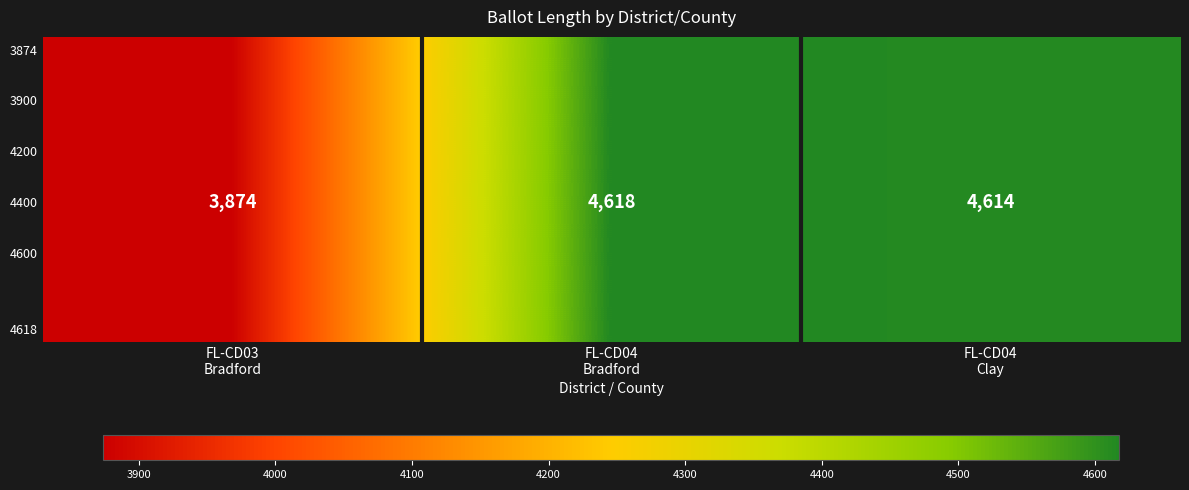

List the labels in order of 4618 value, smallest first.

FL-CD03 Bradford, FL-CD04 Clay, FL-CD04 Bradford